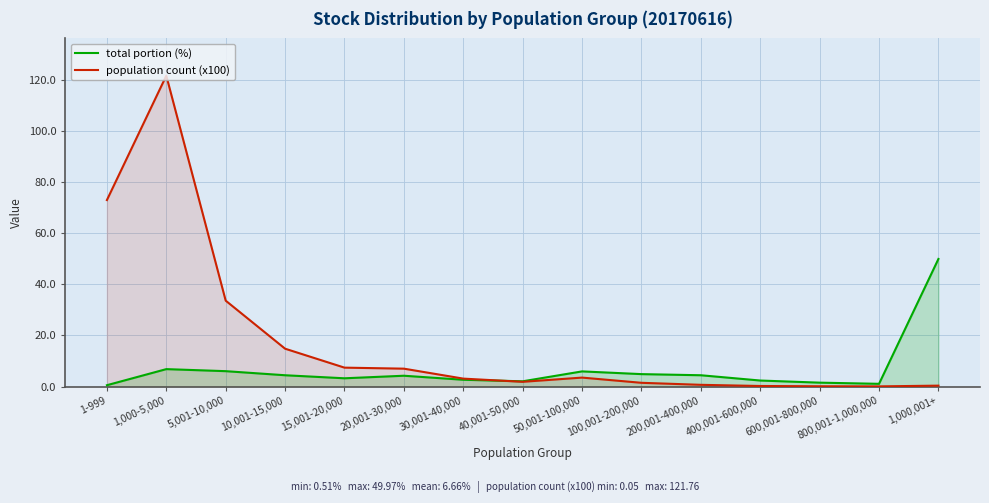

Is the value of population count (x100) at 400,001-600,000 greater than the value of total portion (%) at 200,001-400,000?

No